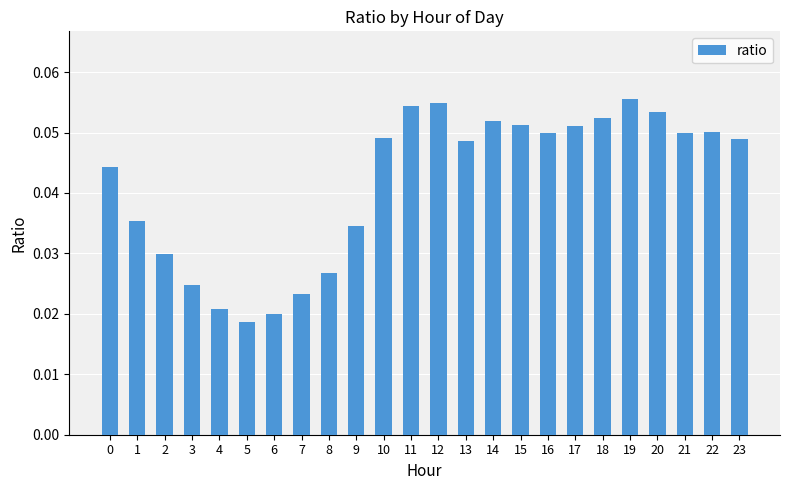

Is it true that the value at 0 is 0.1?

False